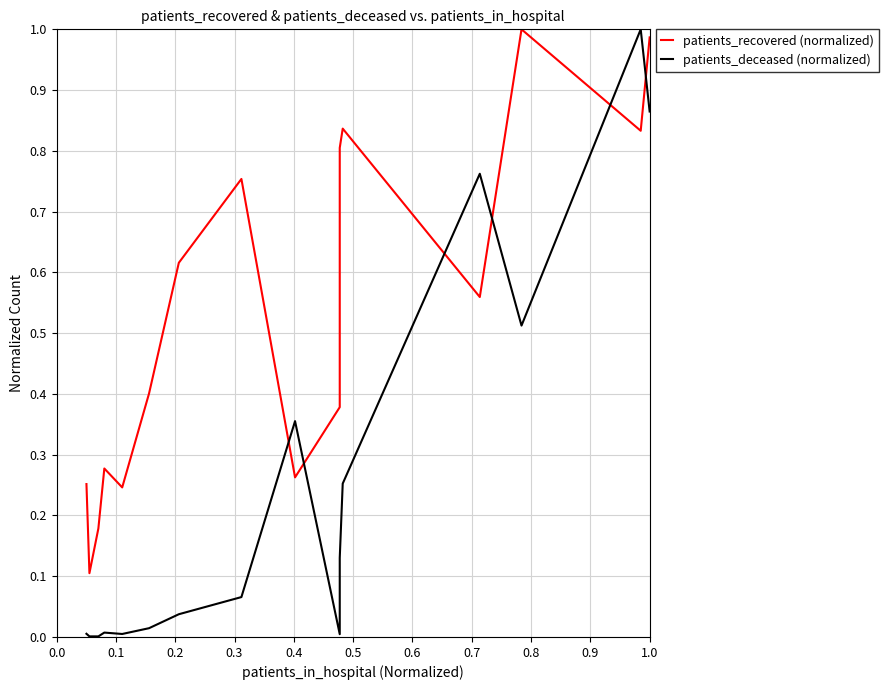

How many categories are shown in the chart?

16